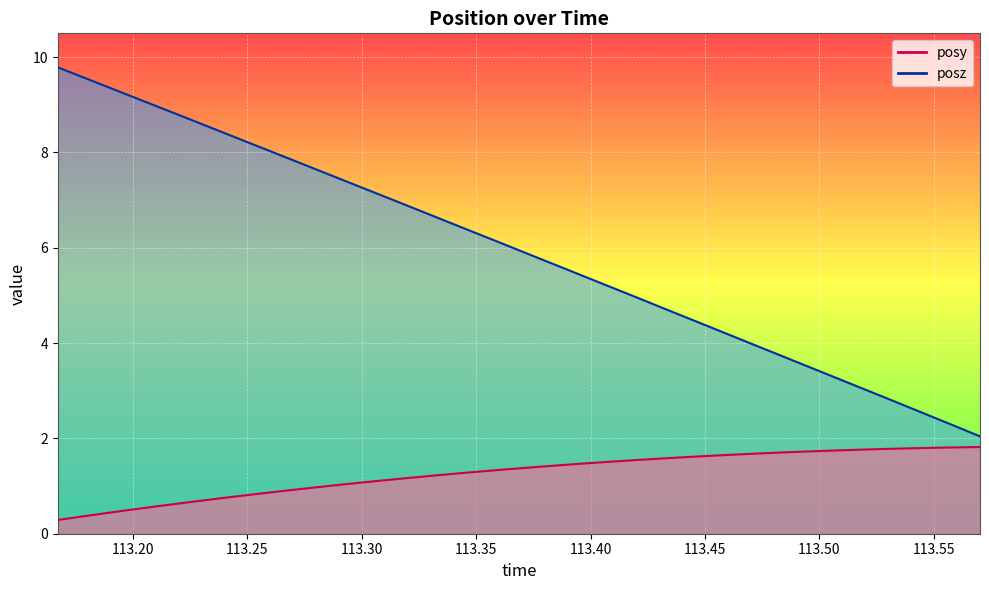

What is the difference between the maximum and minimum values in the posz series?

7.7